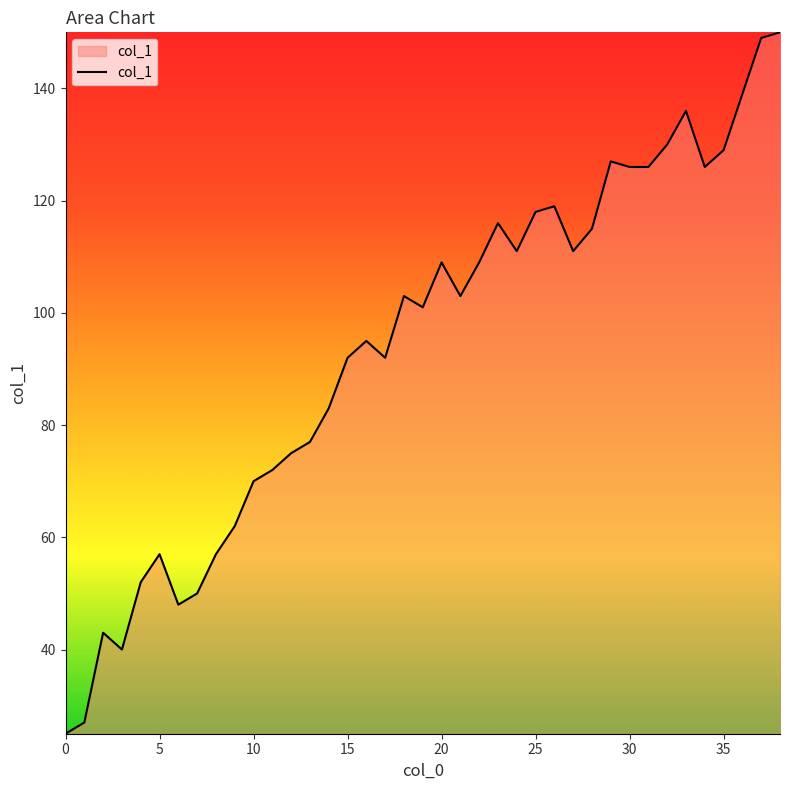

How many lines are shown in the chart?

1